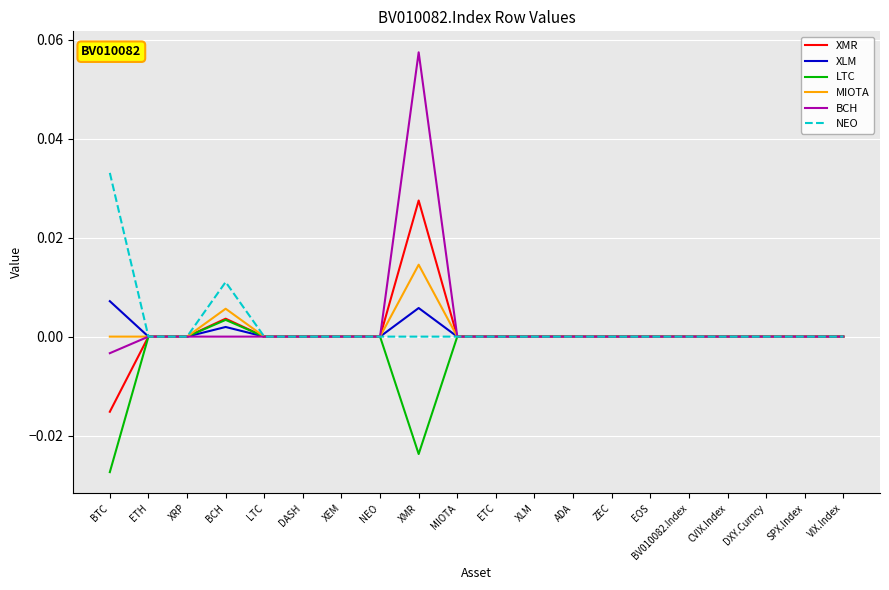

At which category is the sum across all series the highest?

XMR